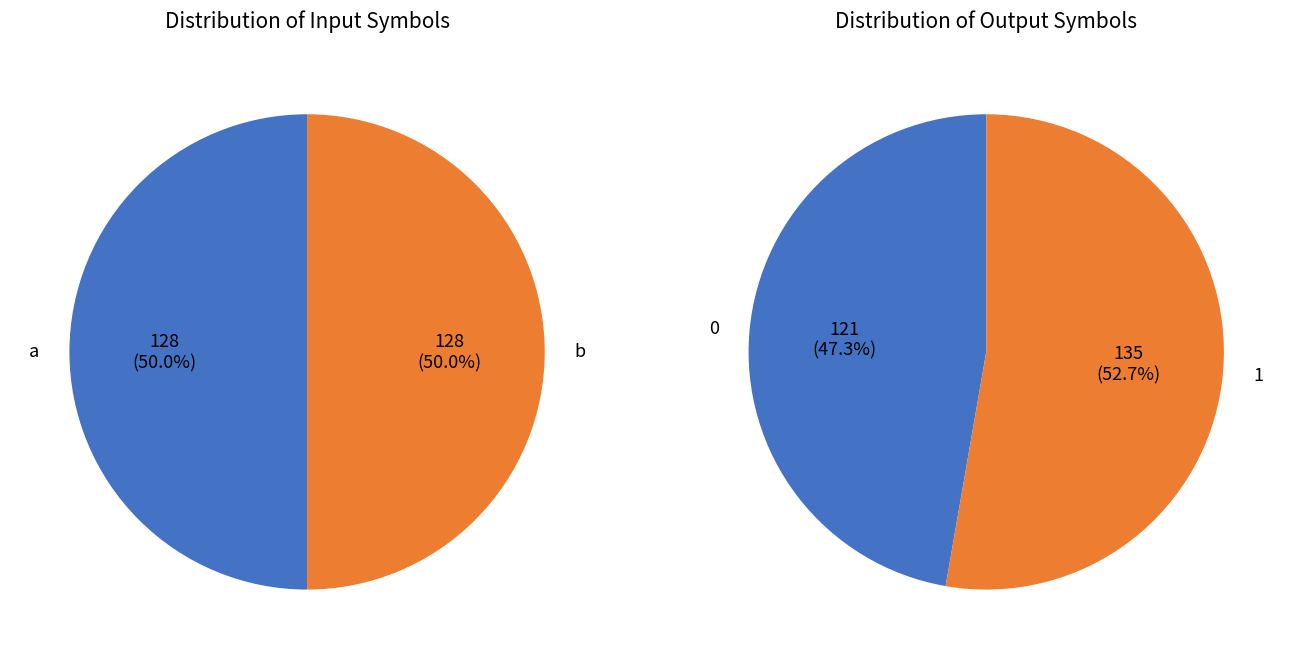

Which category has the biggest portion of the pie?

a